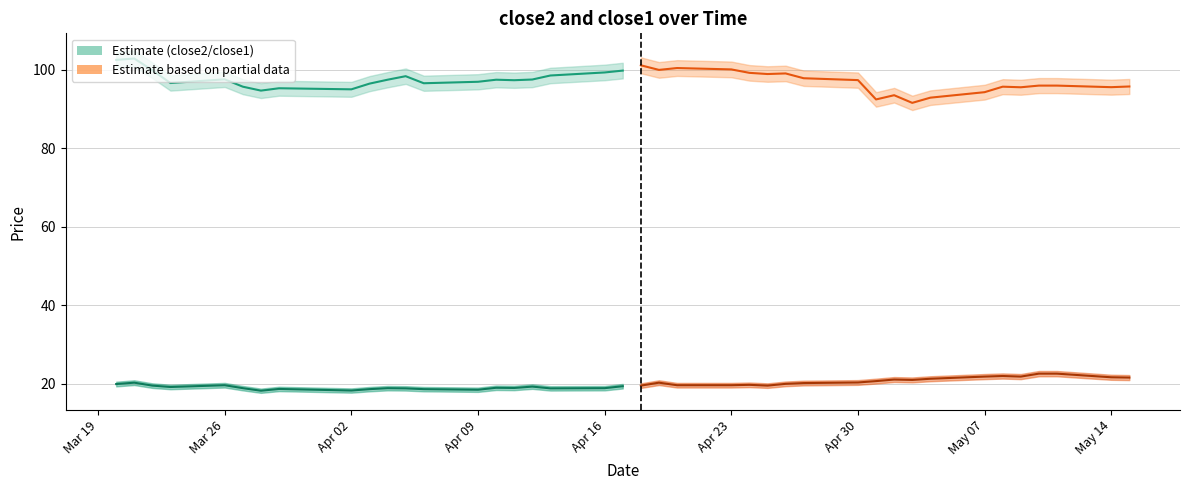

What is the maximum value shown in the chart?

102.8